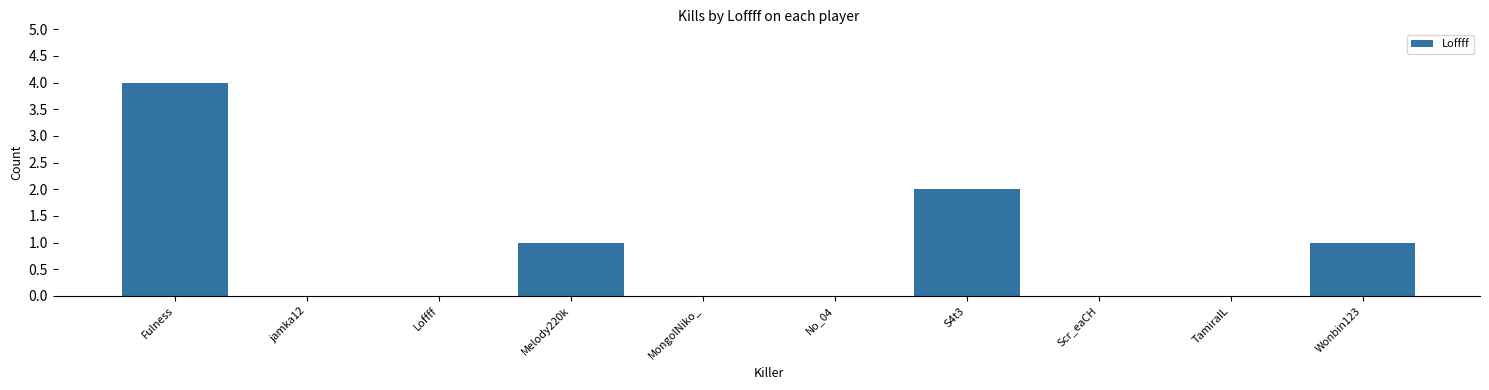

Are the bars horizontal?

No